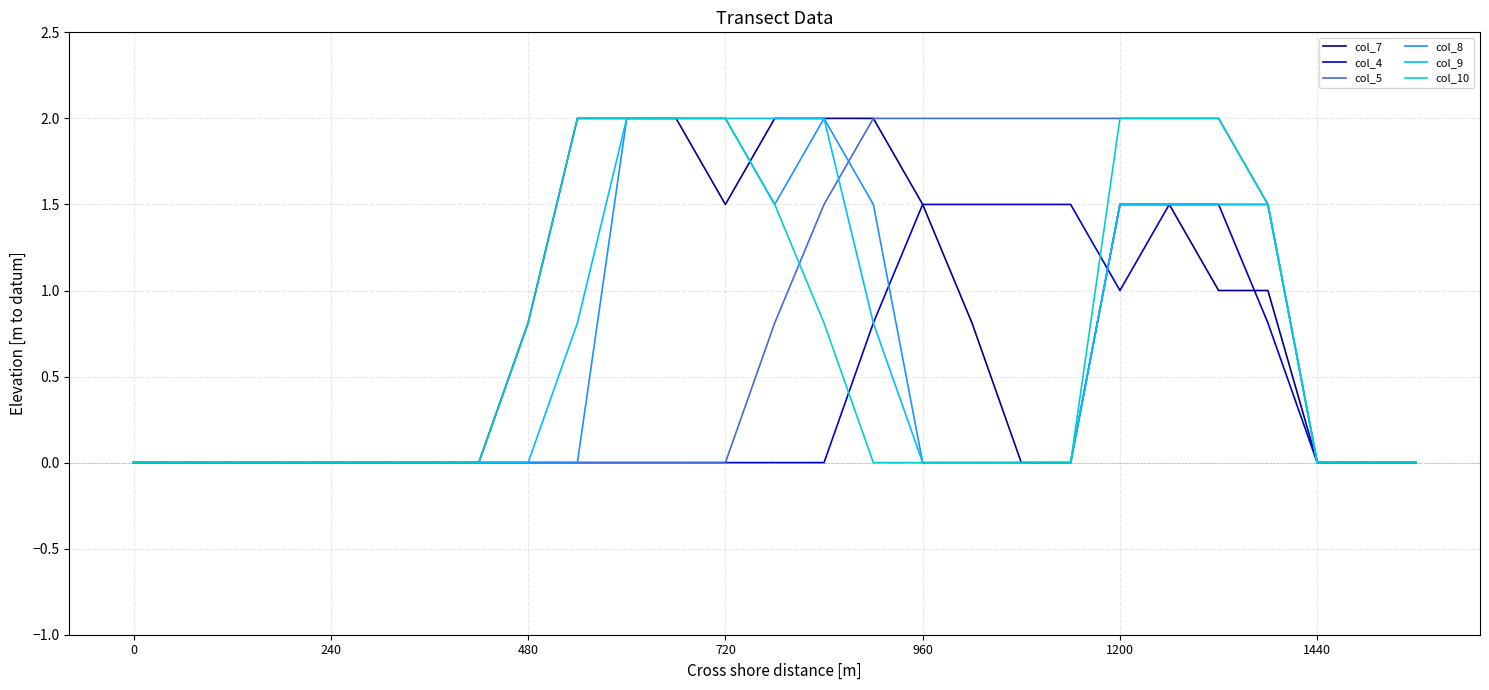

The col_7 series shows 0.5 at 480. True or false?

False